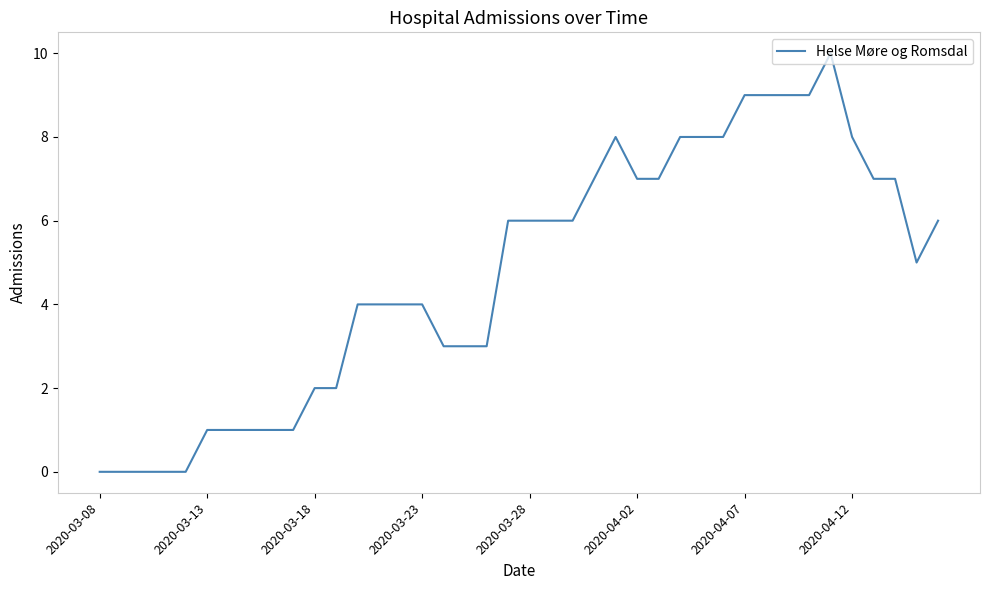

What is the greatest value displayed?

10